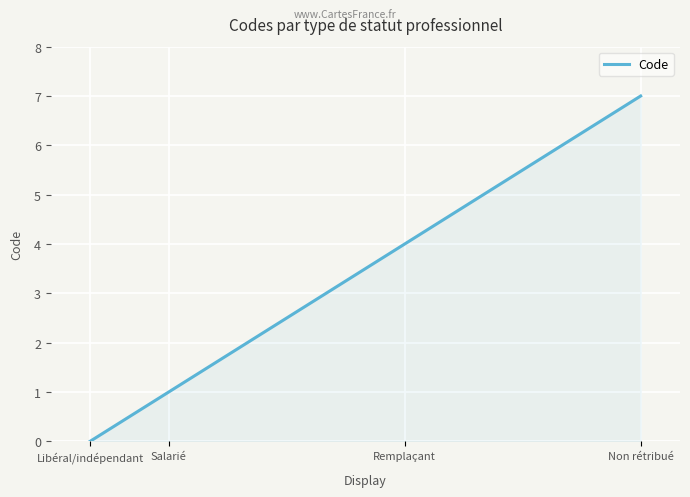

Does the chart display data point markers on the line(s)?

No